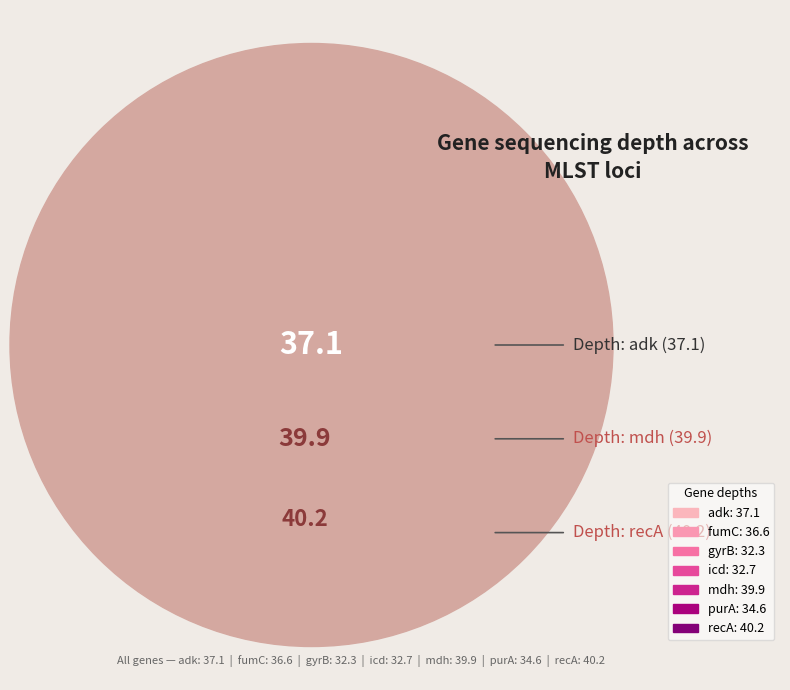

How much of the chart is everything except adk?

85.4%